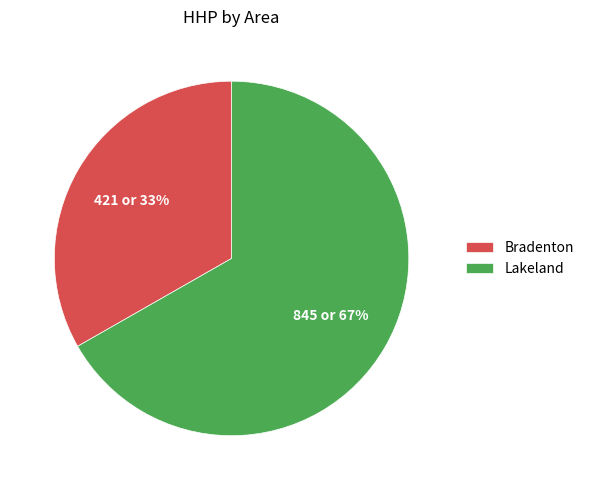

Which category accounts for the majority?

Lakeland